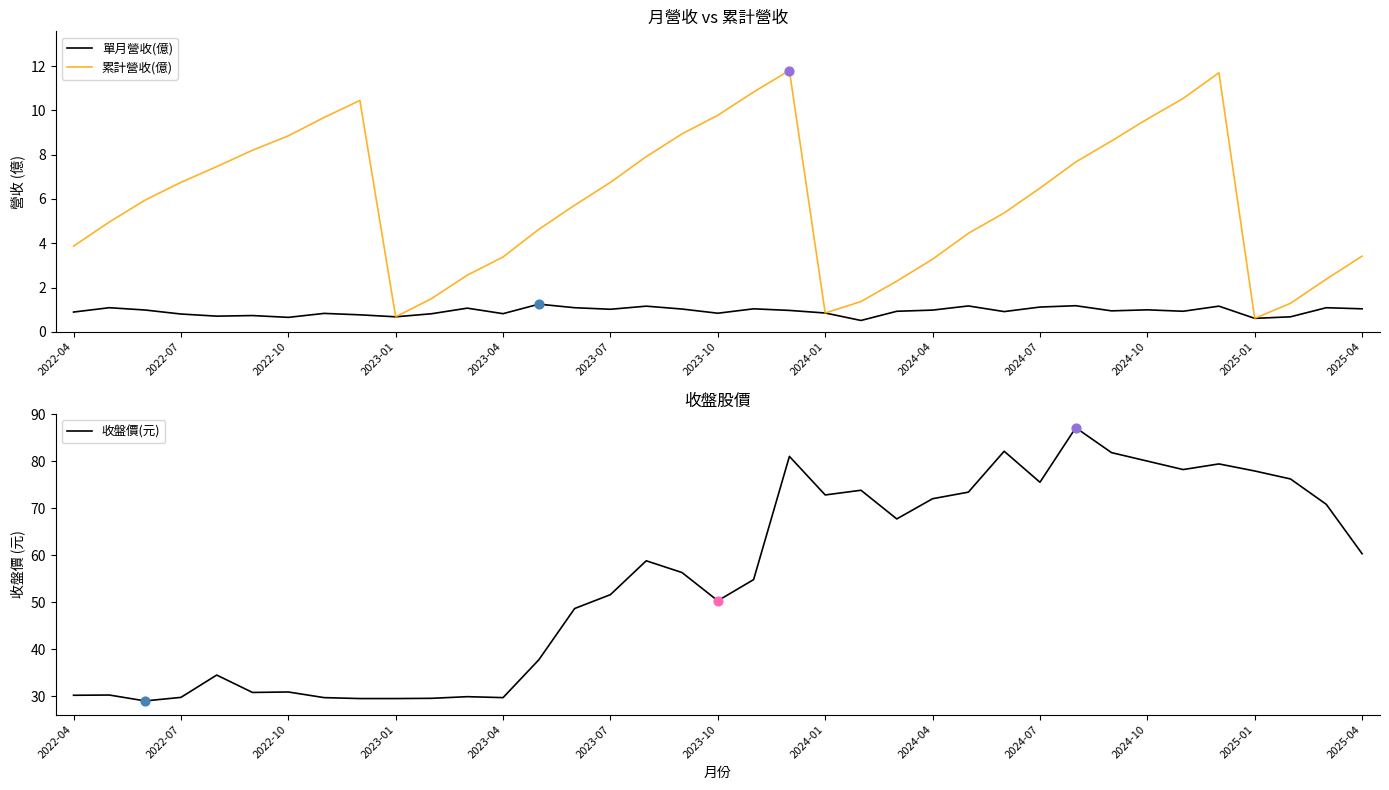

Which series has the largest Y range (max minus min)?

收盤價(元)